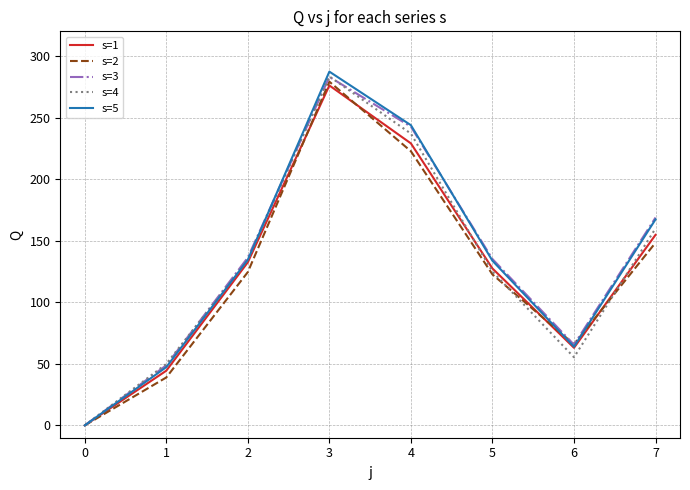

What is the spread (max minus min) of values at 2?

11.8